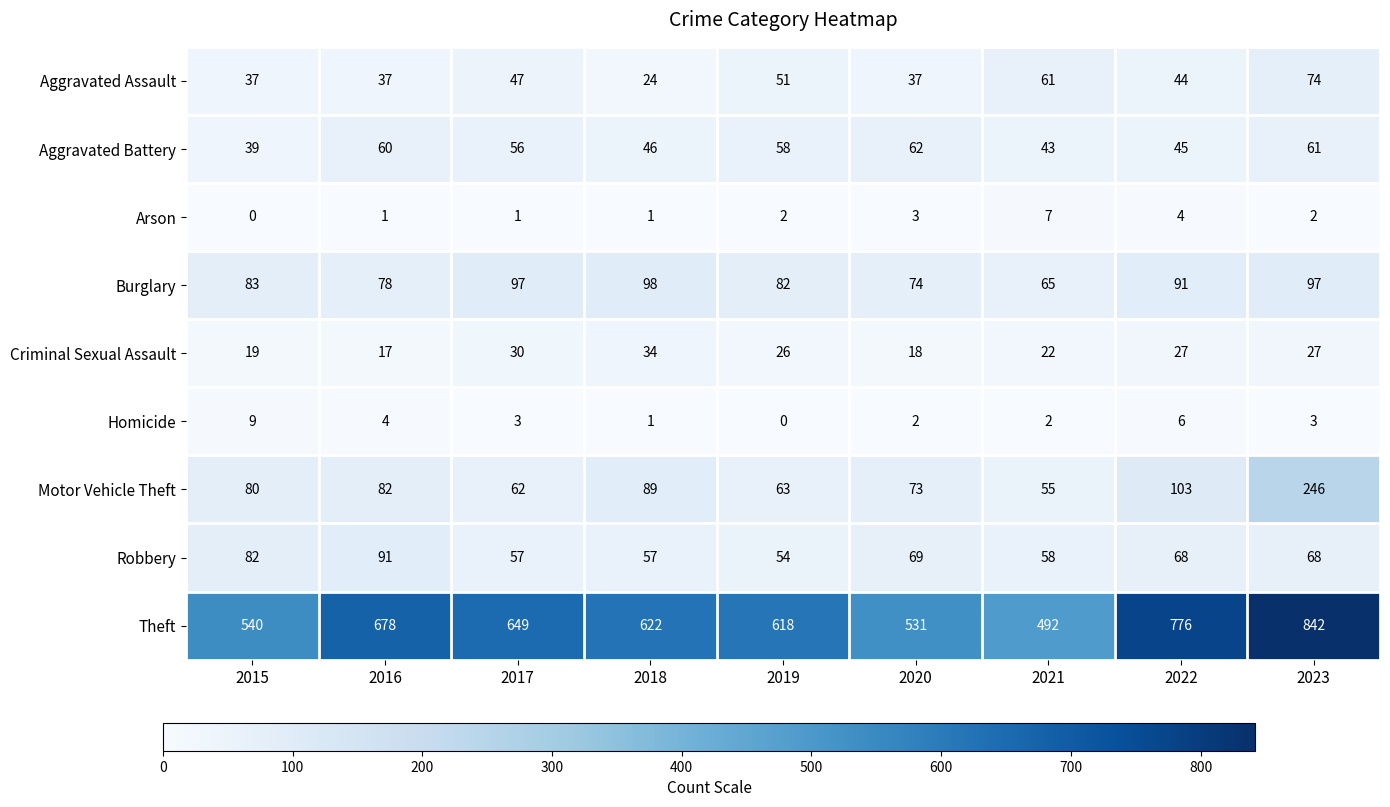

The Robbery series shows 91 at 2017. True or false?

False